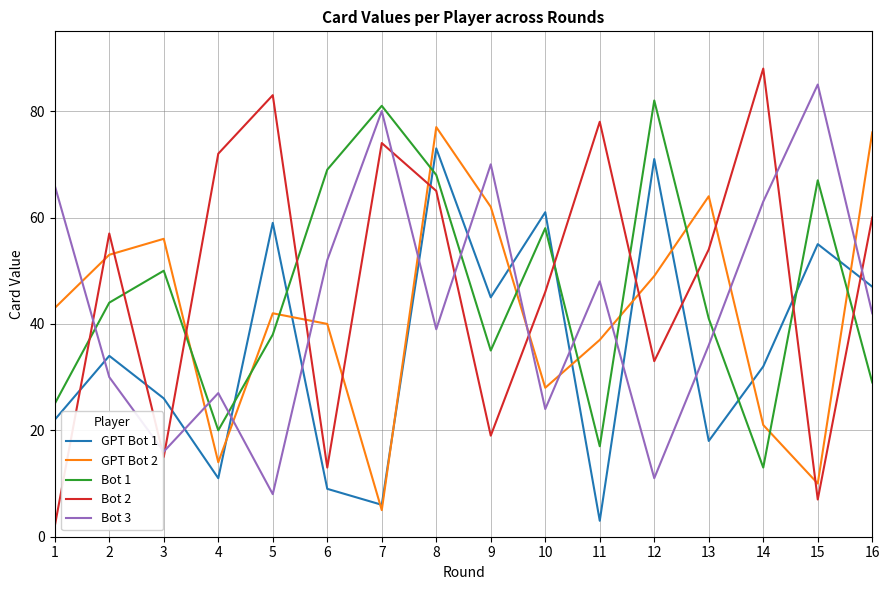

Reading left to right, list all the values displayed in this chart.

GPT Bot 1: 1=22	2=34	3=26	4=11	5=59	6=9	7=6	8=73	9=45	10=61	11=3	12=71	13=18	14=32	15=55	16=47
GPT Bot 2: 1=43	2=53	3=56	4=14	5=42	6=40	7=5	8=77	9=62	10=28	11=37	12=49	13=64	14=21	15=10	16=76
Bot 1: 1=25	2=44	3=50	4=20	5=38	6=69	7=81	8=68	9=35	10=58	11=17	12=82	13=41	14=13	15=67	16=29
Bot 2: 1=2	2=57	3=15	4=72	5=83	6=13	7=74	8=65	9=19	10=46	11=78	12=33	13=54	14=88	15=7	16=60
Bot 3: 1=66	2=30	3=16	4=27	5=8	6=52	7=80	8=39	9=70	10=24	11=48	12=11	13=36	14=63	15=85	16=42